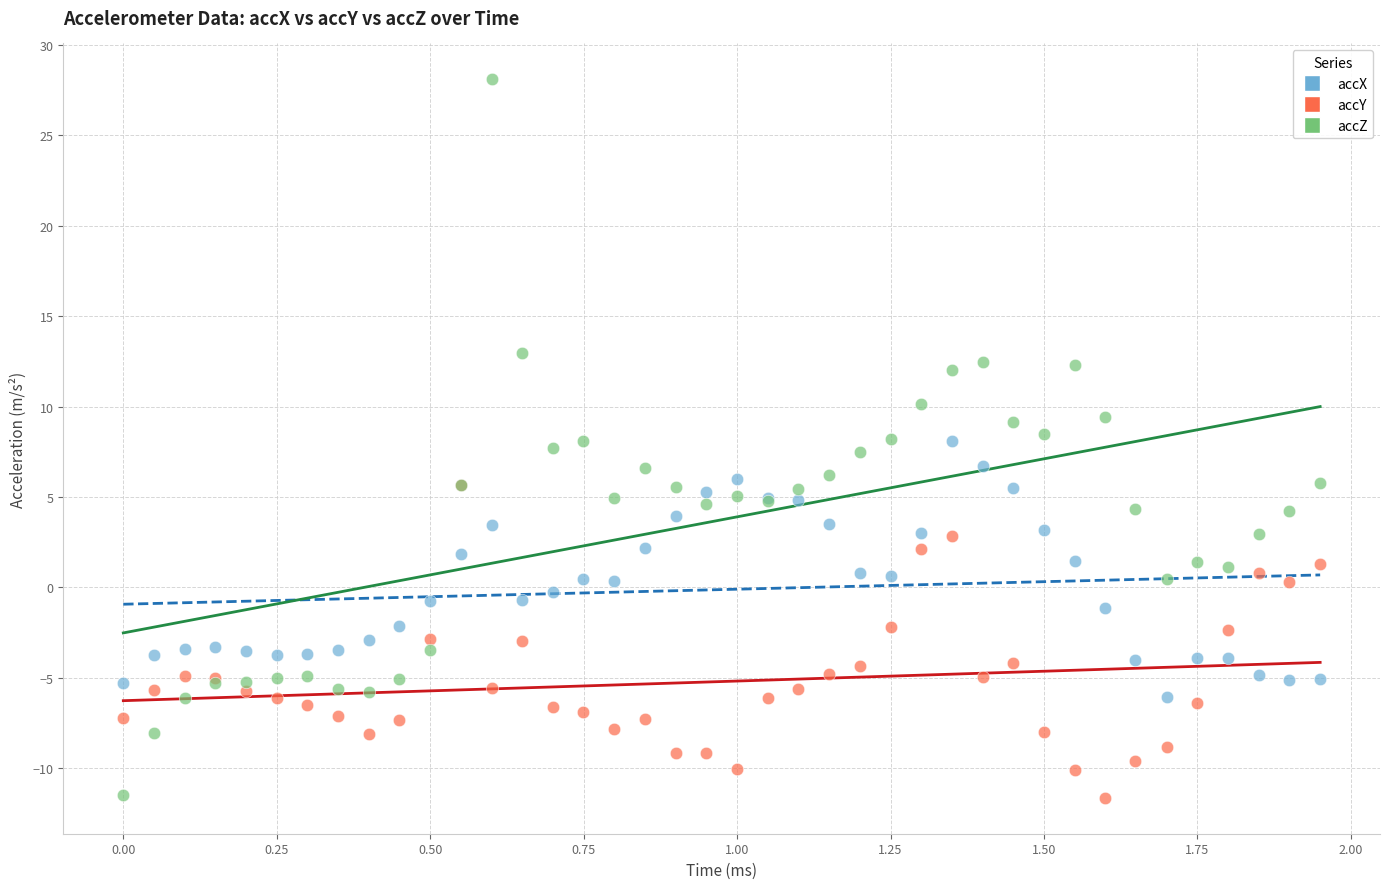

What are all the series names shown in the legend?

accX, accY, accZ